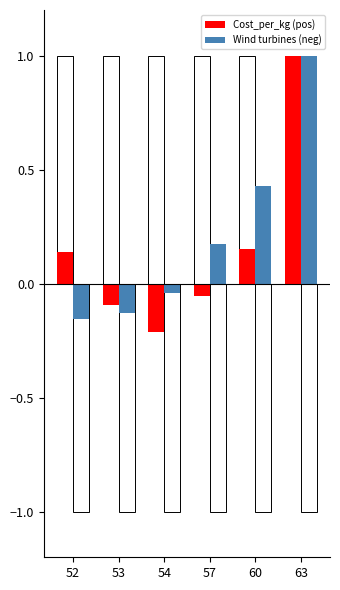

How many groups of bars are there?

6